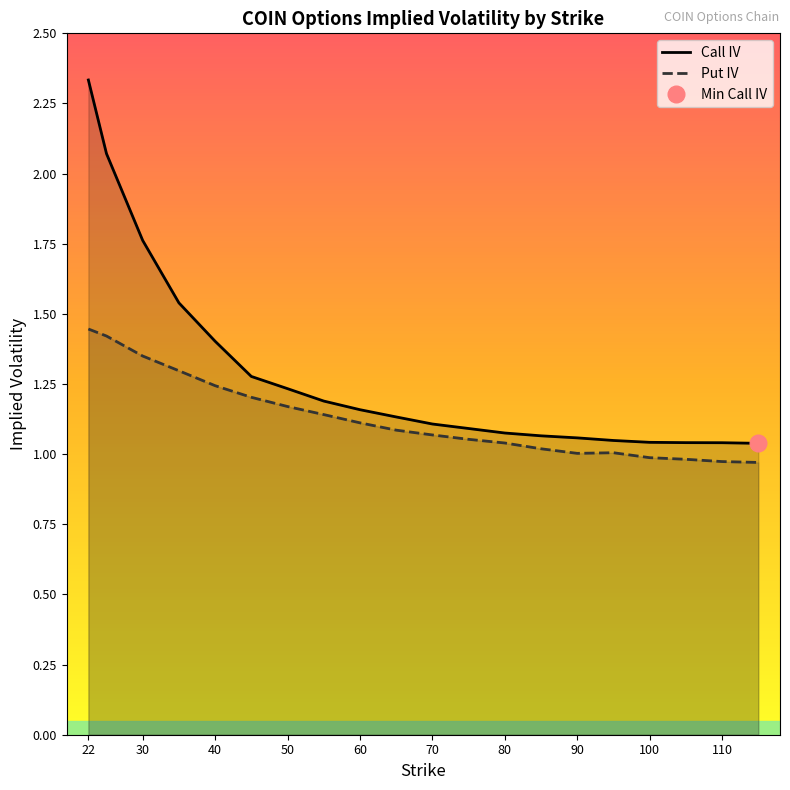

Is the value of Call IV at 15 greater than the value of Put IV at 100?

No